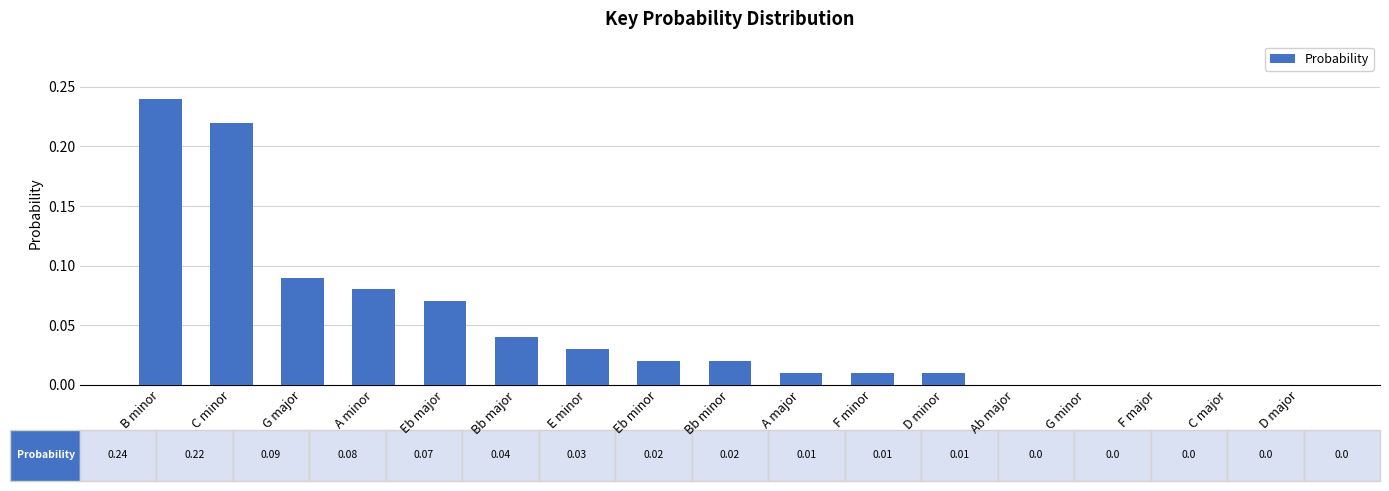

What is the sum of all values?

0.8